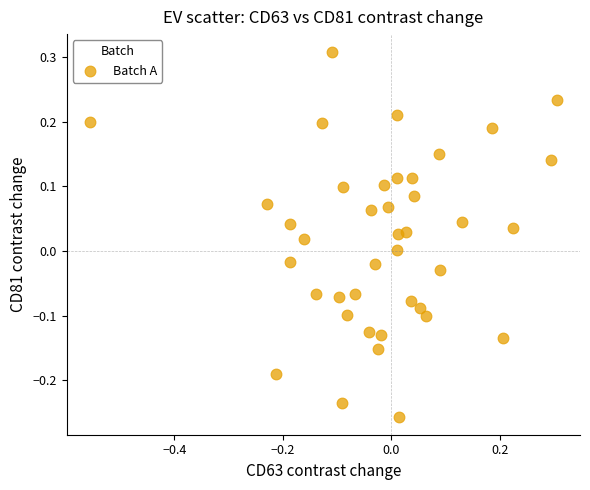

What is the range of Y values (max minus min)?

0.6